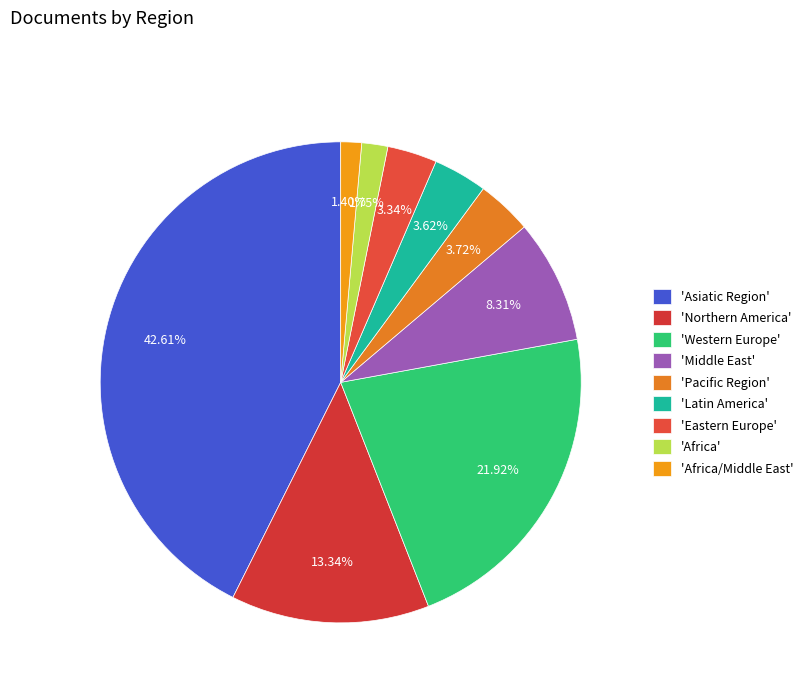

Does any single category account for the majority?

No